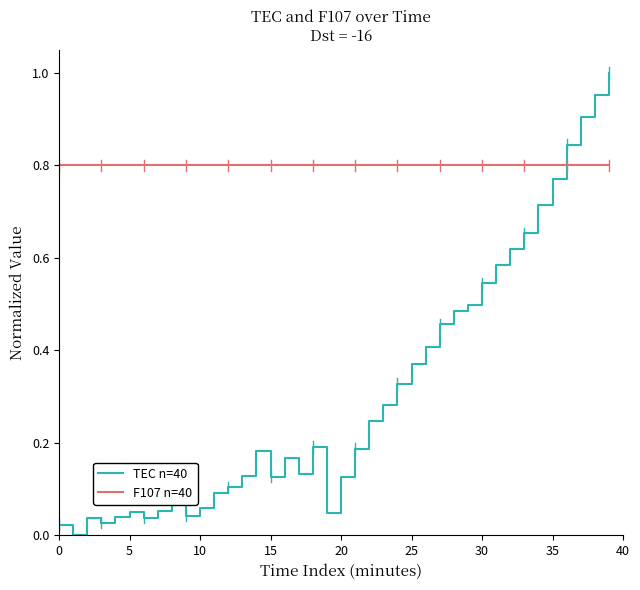

How many lines are shown in the chart?

2